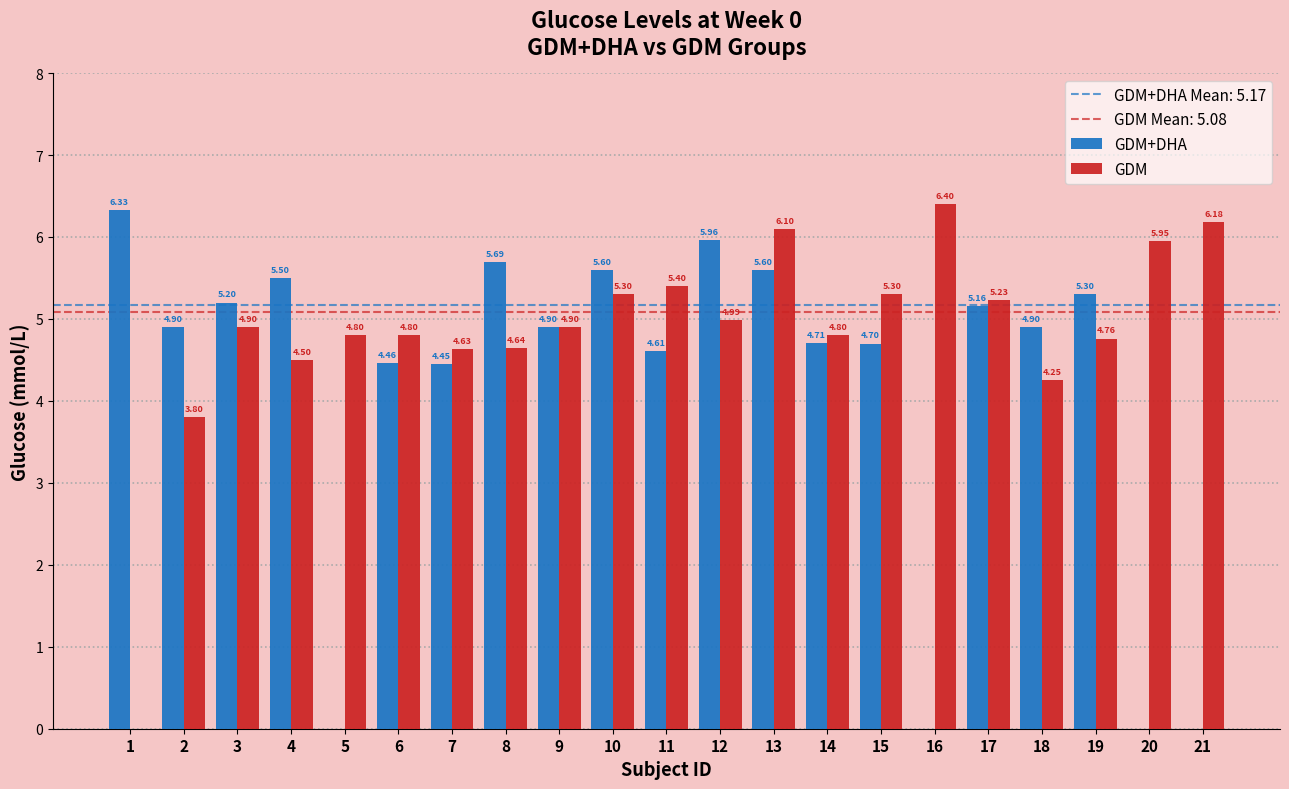

At which category is the sum across all series the highest?

13